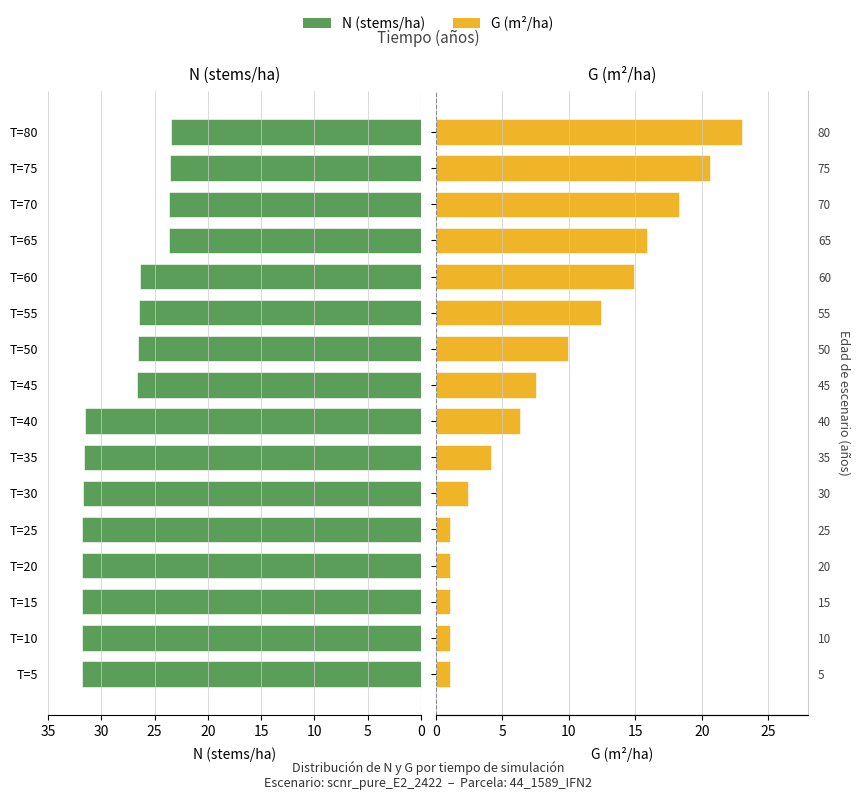

Which series changed the most between T=15 and T=50?

G (m²/ha)